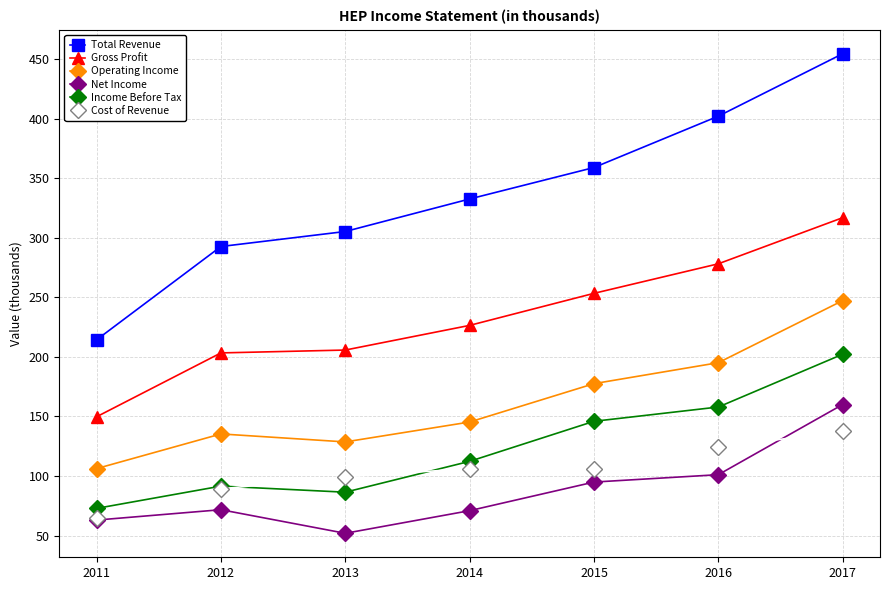

At which label is Gross Profit closest to 233?

2014